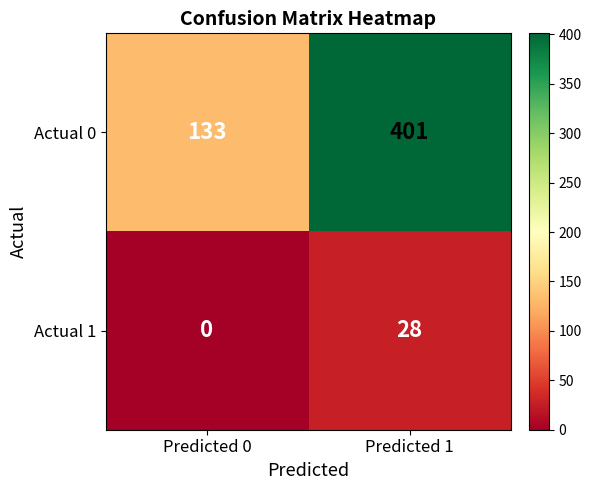

What value does the Actual 0 series have at Predicted 1, to the nearest 10?

400